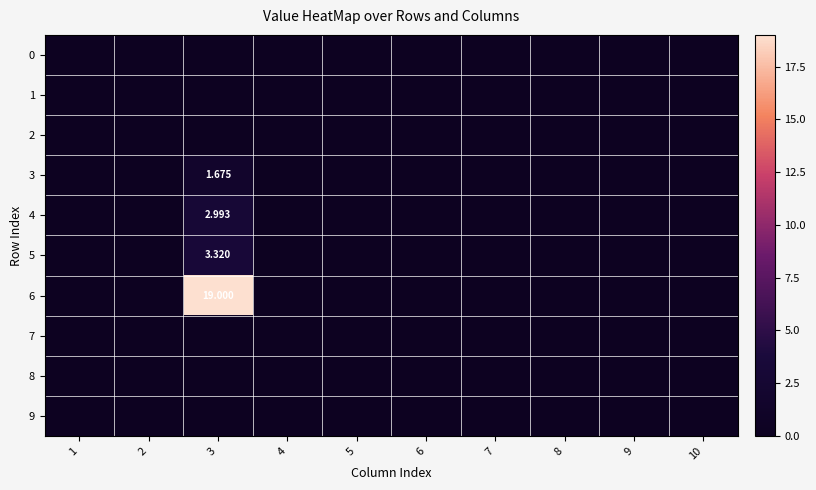

How many data points does each series have?

10